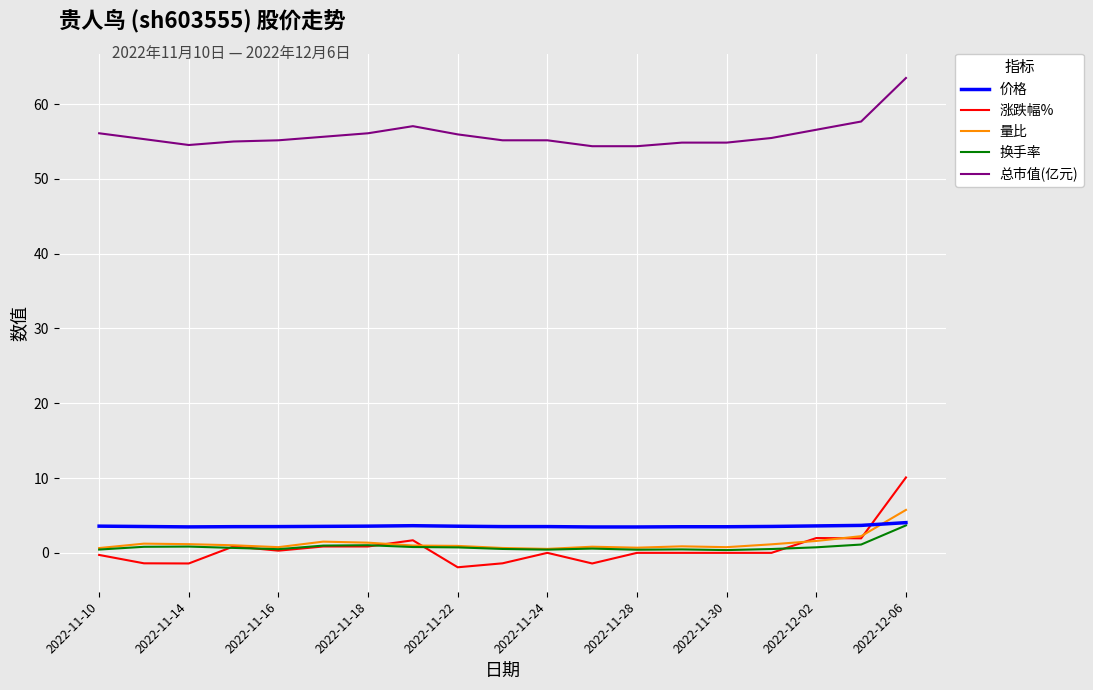

Which series has the largest range (max minus min)?

涨跌幅%